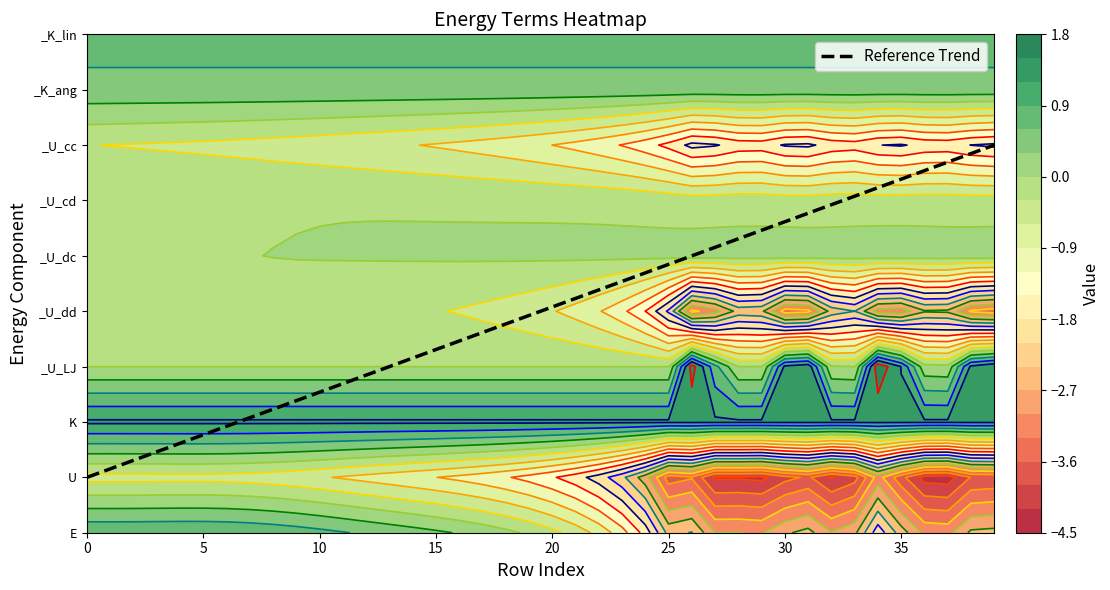

Which series changed the most between 10 and 17?

E